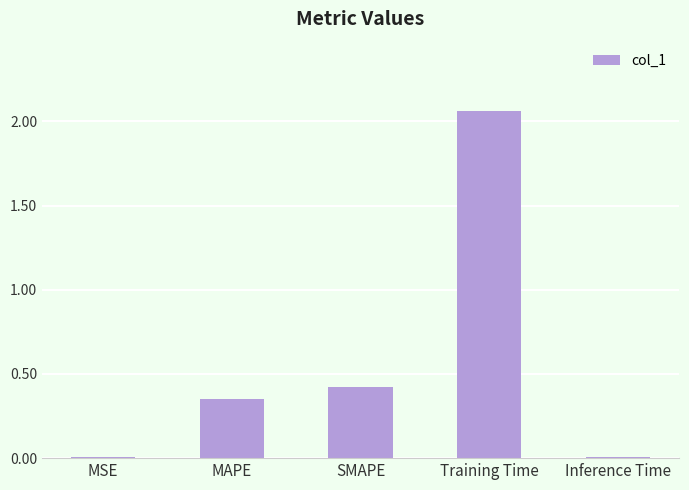

The chart shows a value of 0.6 at MAPE. True or false?

False